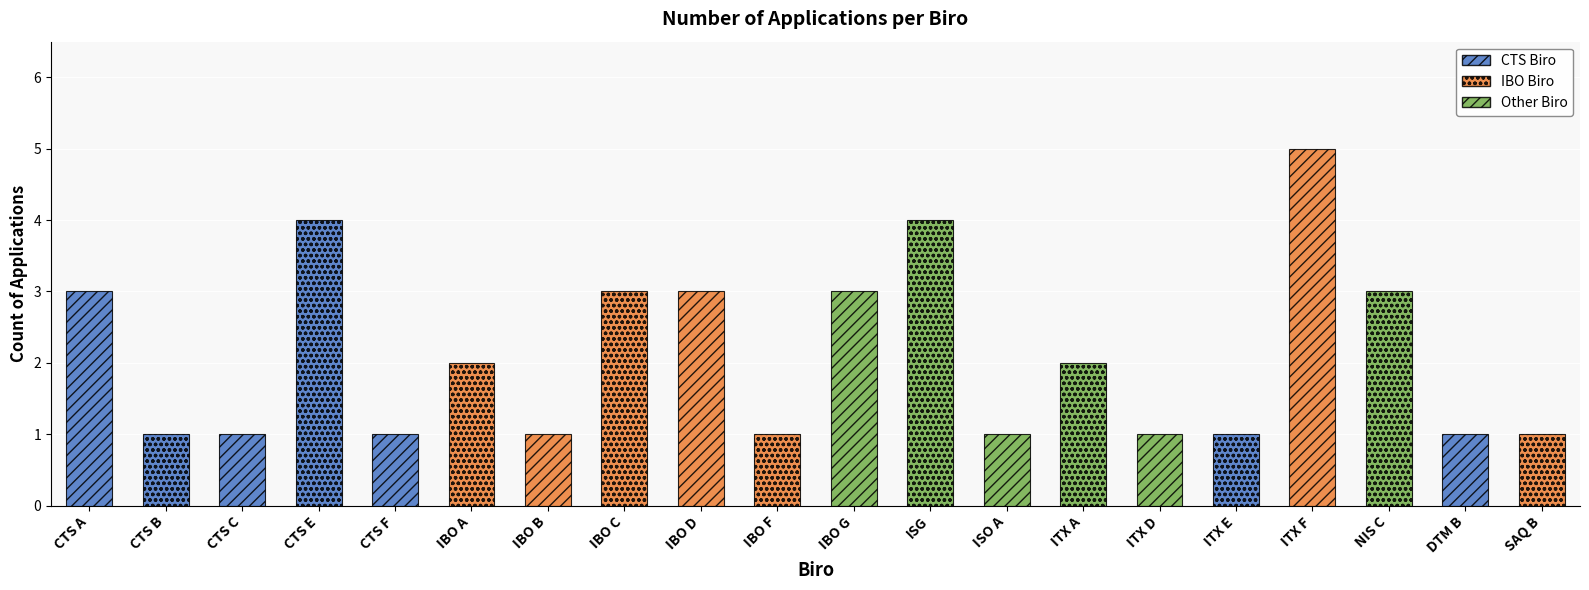

Which category has the lowest value across all series?

CTS B